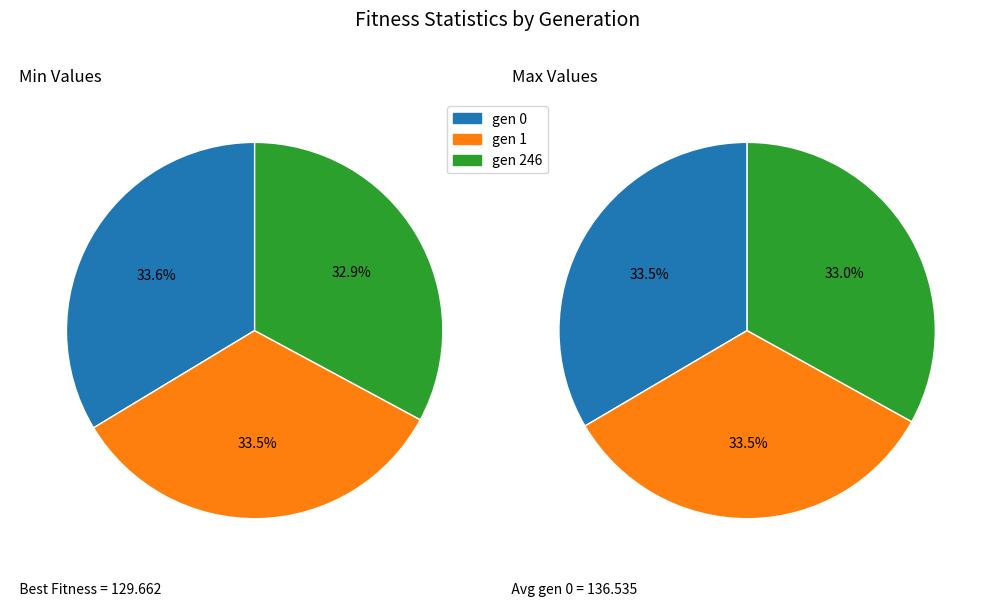

What percentage is the gen 1 slice, to the nearest percent?

33%